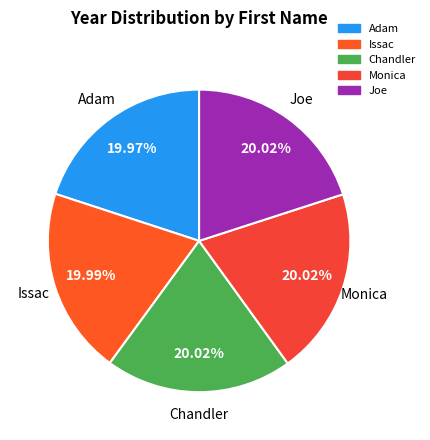

To the nearest percent, what percentage of the pie is Issac?

20%